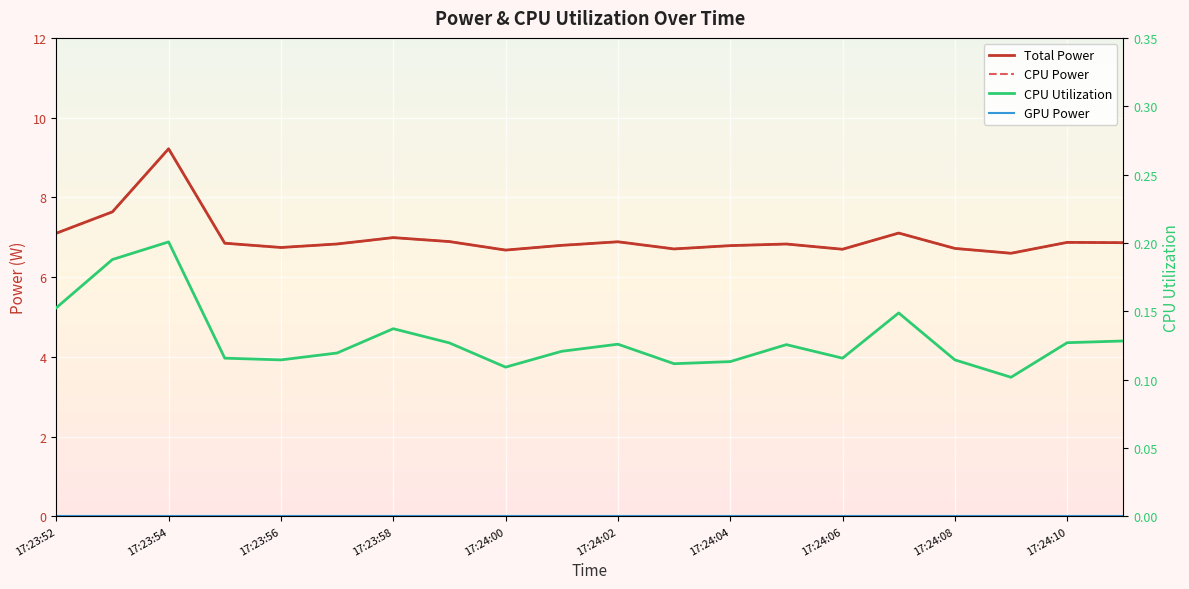

True or false: GPU Power and CPU Power cross at least once.

False